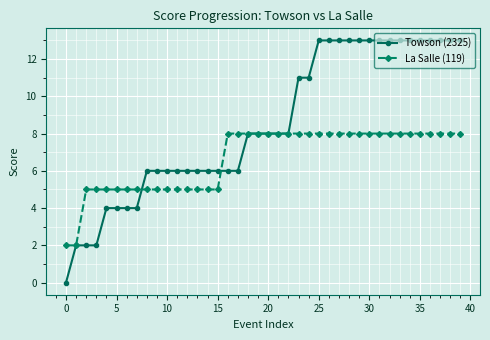

What is the value of the La Salle (119) point at the 16th from the left?

5